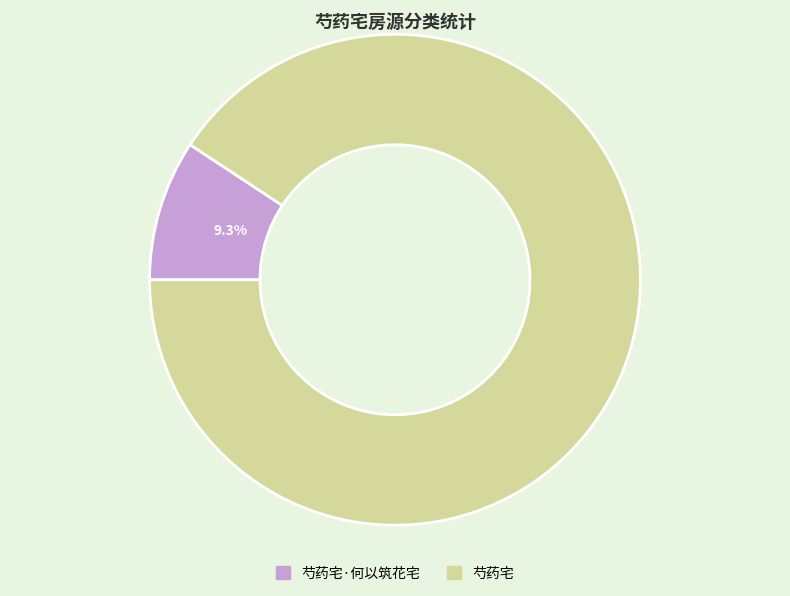

The 芍药宅 slice represents 99% of the pie. True or false?

False